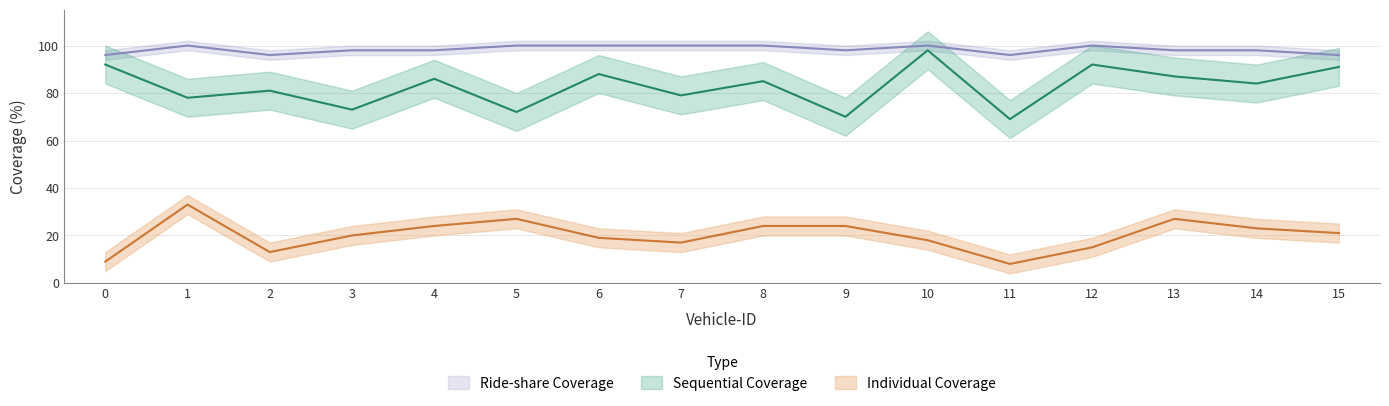

How many data points in Sequential Coverage are less than 85?

8